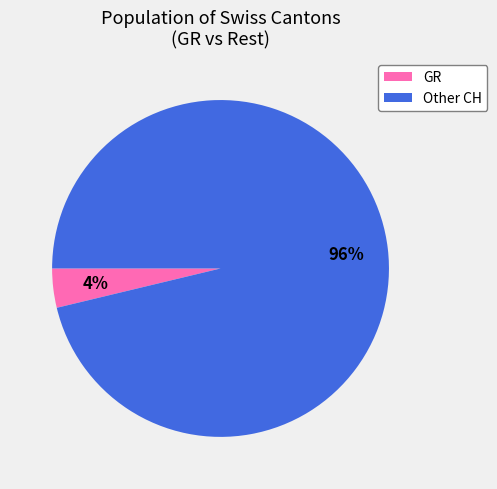

Which has a higher value, GR or Other CH?

Other CH